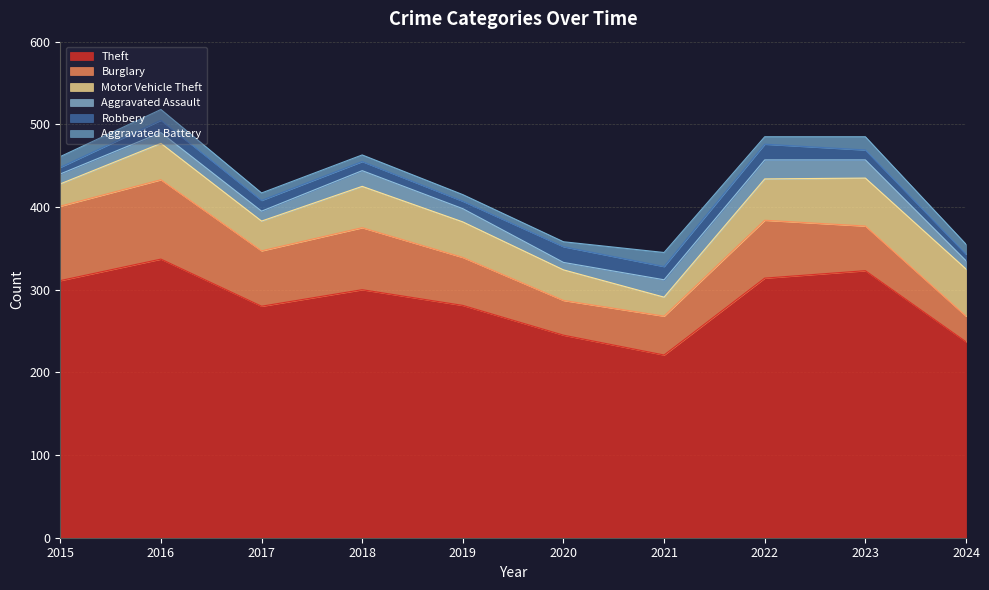

Reading left to right, extract all data points from this chart.

Theft: 311	337	280	300	281	245	221	314	323	237
Burglary: 90	96	67	75	58	42	47	70	54	31
Motor Vehicle Theft: 27	44	36	50	43	37	23	50	58	57
Aggravated Assault: 12	13	12	19	16	9	21	23	22	10
Robbery: 8	15	13	11	9	19	16	19	12	8
Aggravated Battery: 13	13	9	8	8	6	17	9	16	12